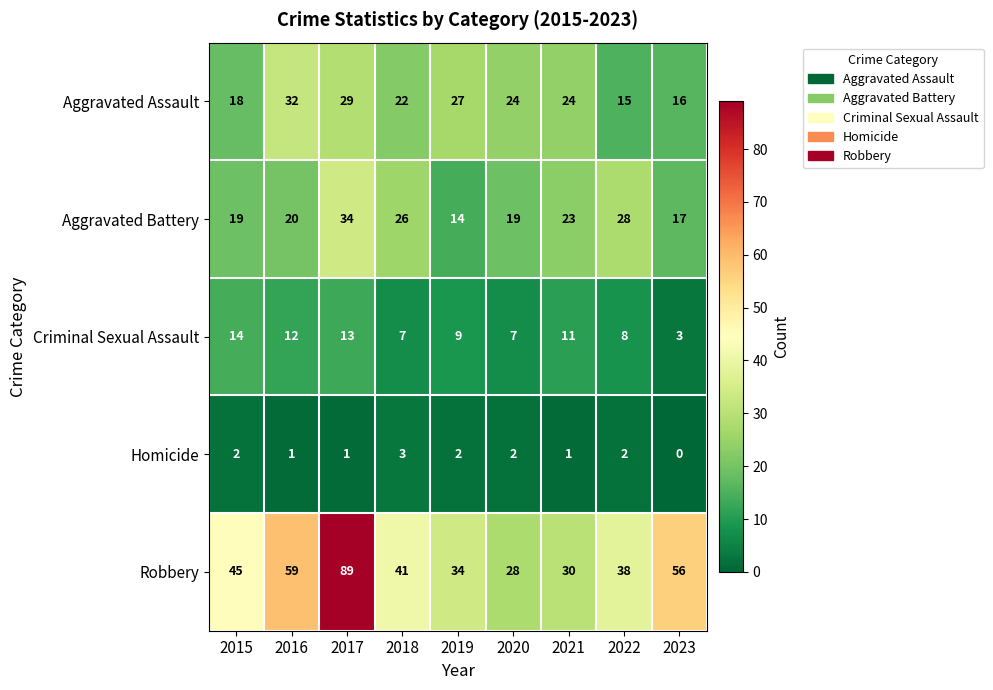

What is the maximum value shown in the chart?

89